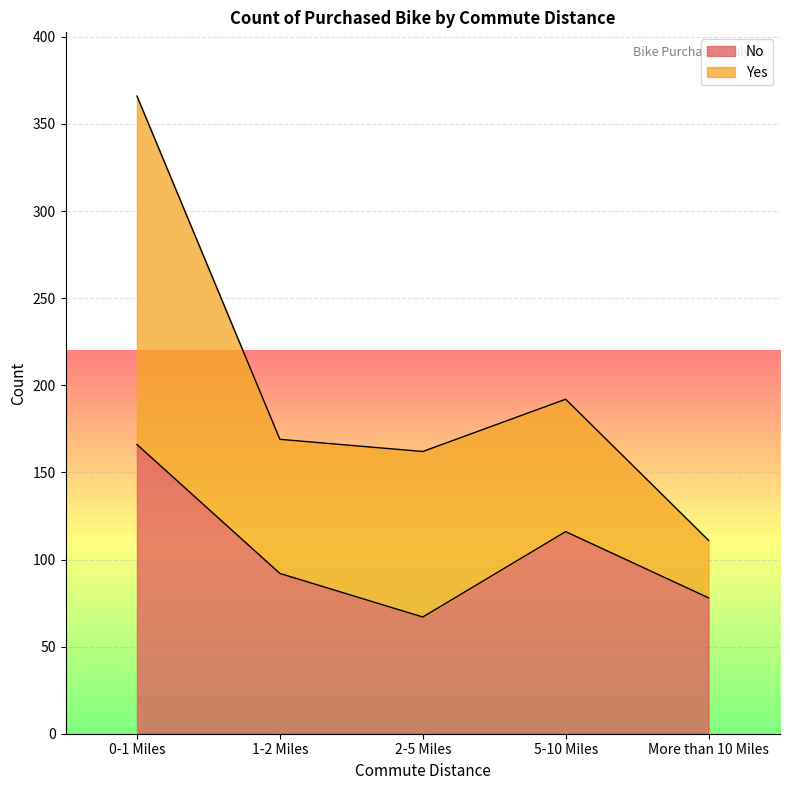

What is the smallest value displayed?

67